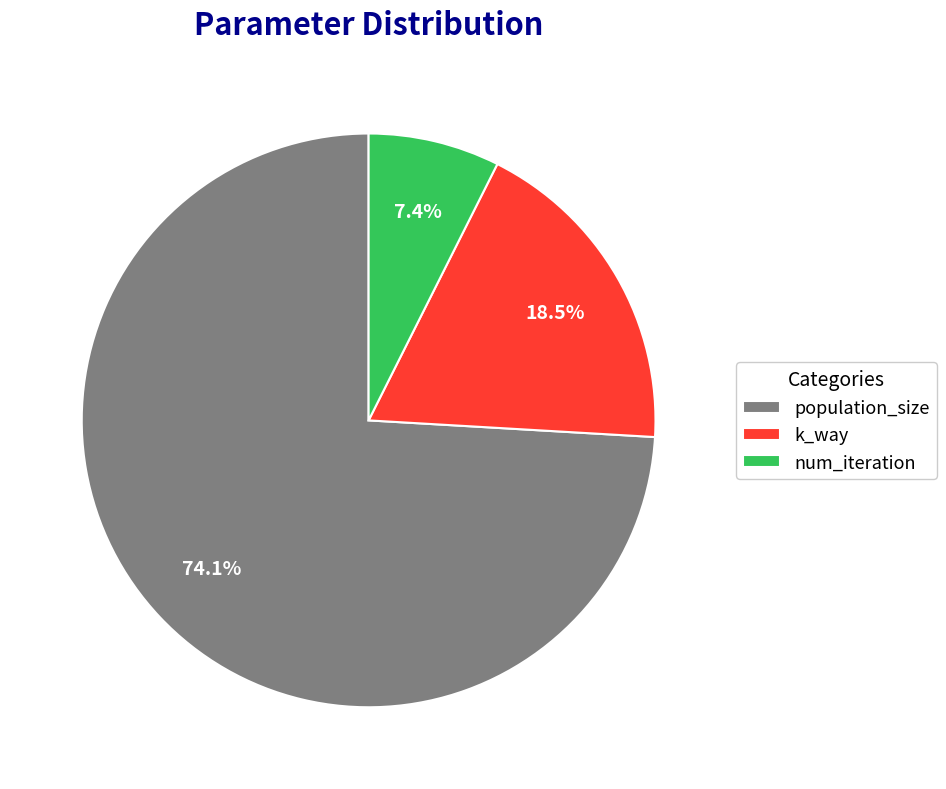

Which slice is the smallest?

num_iteration